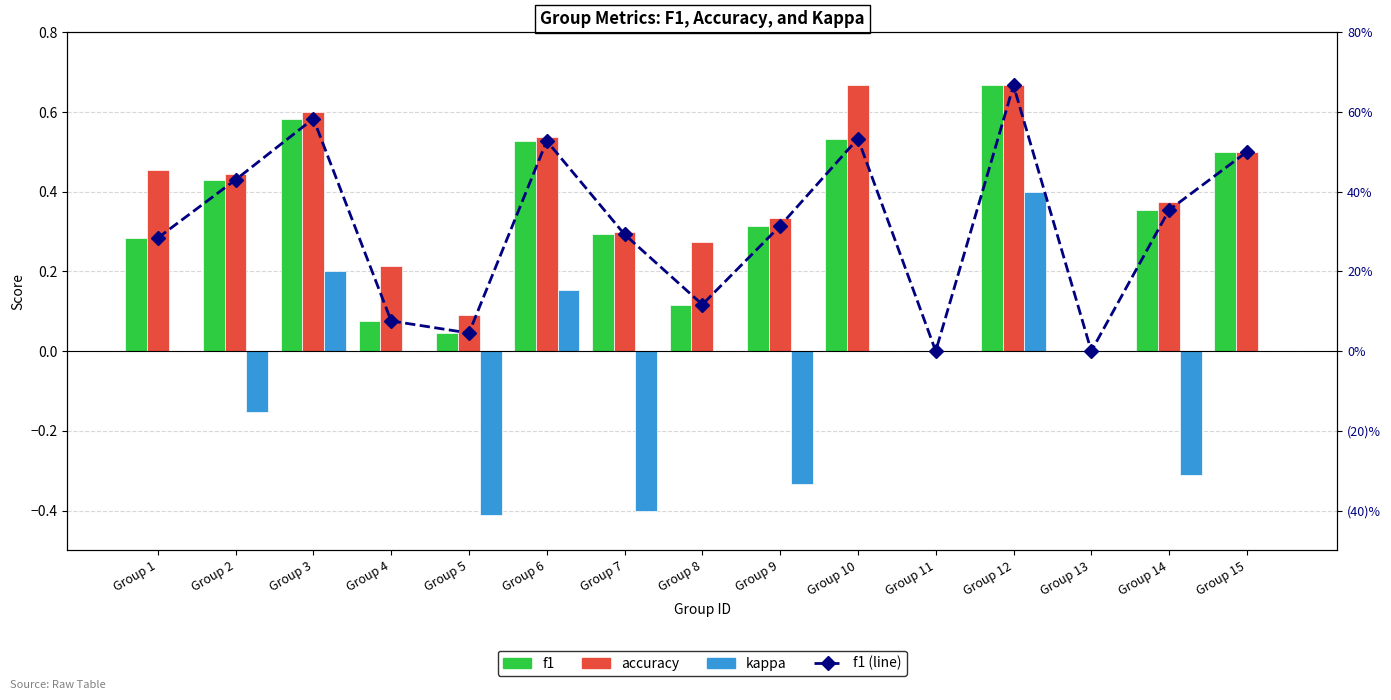

What are all the series names shown in the legend?

f1, accuracy, kappa, f1 (line)